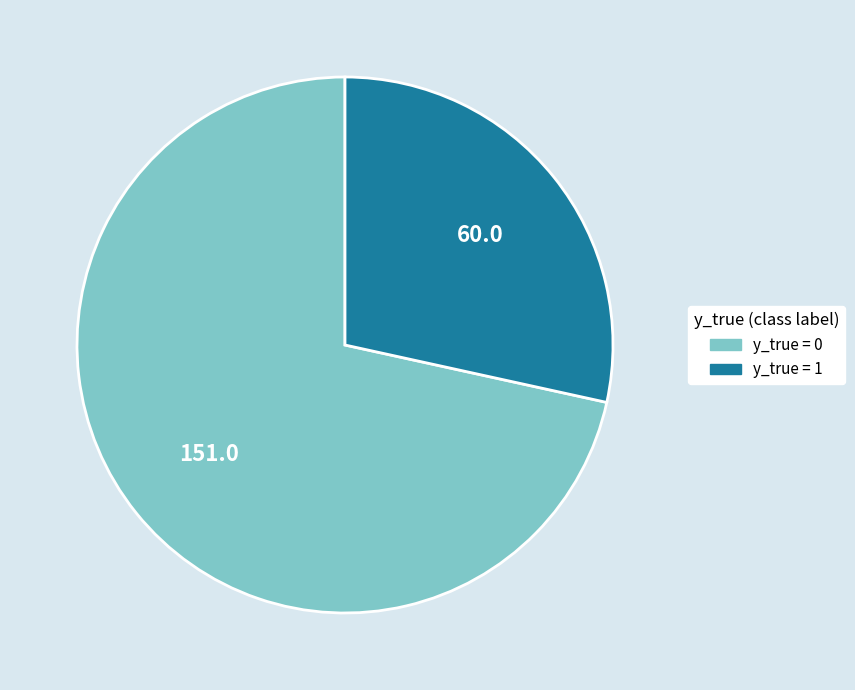

Is there a majority slice in this chart?

Yes